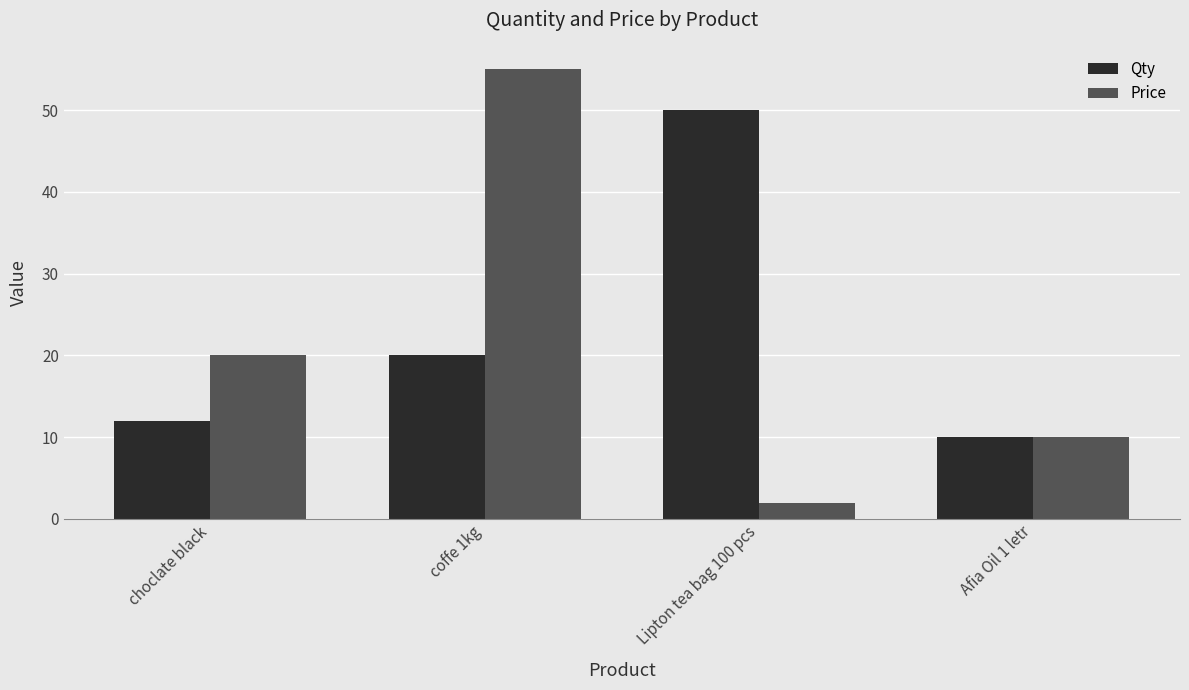

List the series in order of their peak value, highest first.

Price, Qty